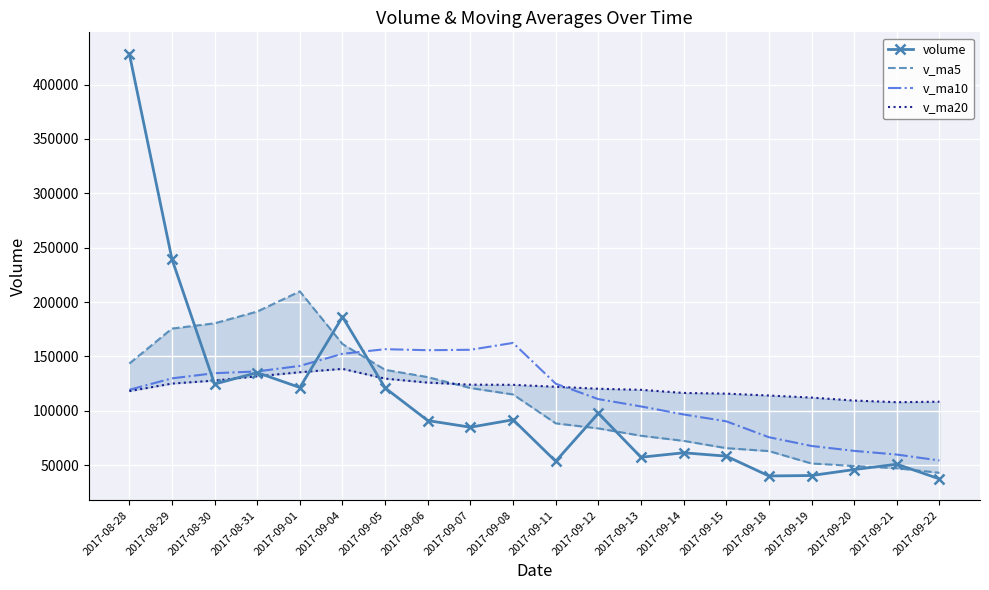

What is the label of the 10th point from the right?

2017-09-11